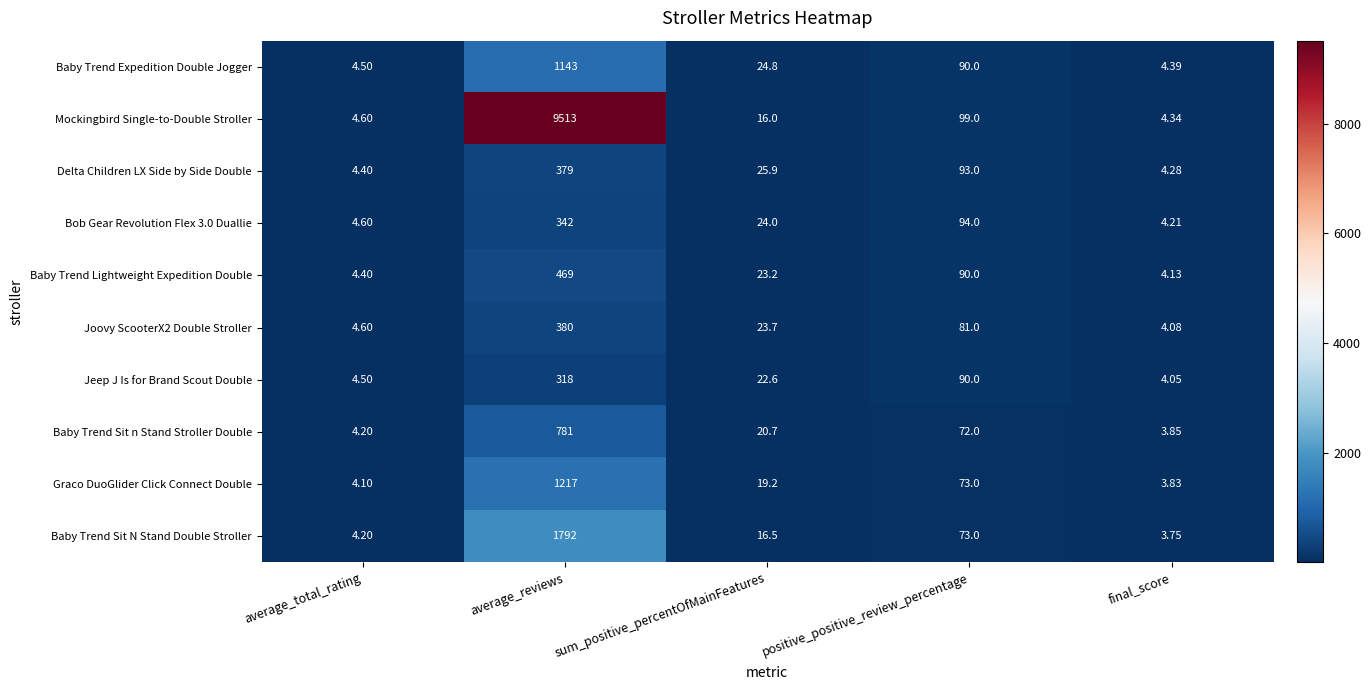

At which label does Baby Trend Sit n Stand Stroller Double reach its peak?

average_reviews